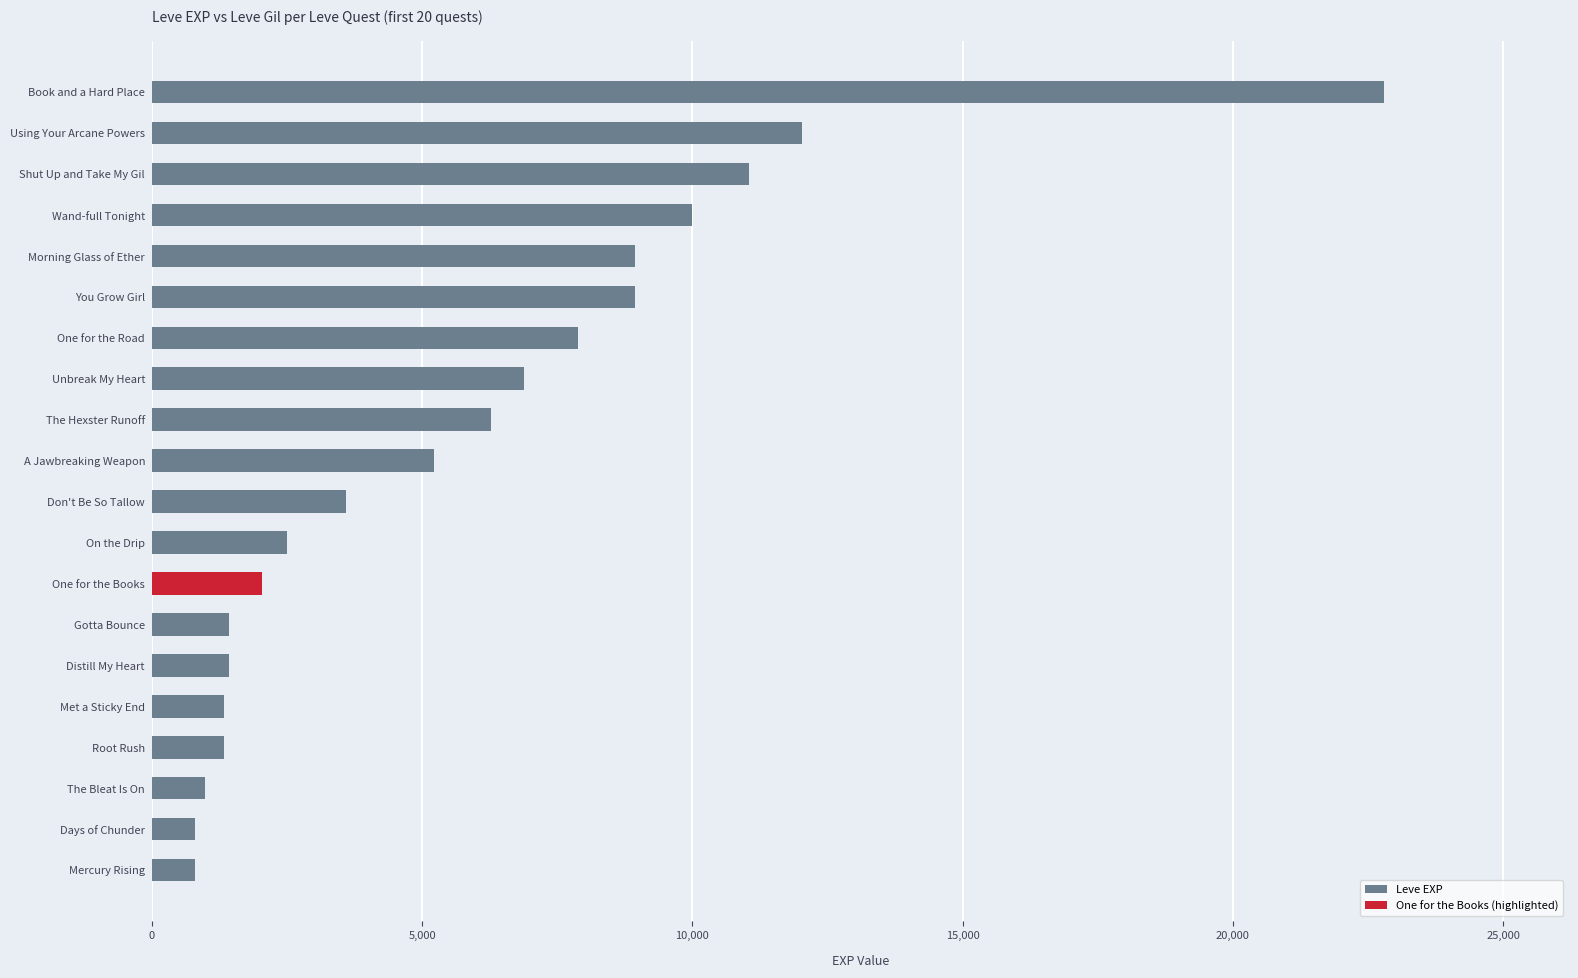

What is the change in value from Days of Chunder to One for the Books?

+1240